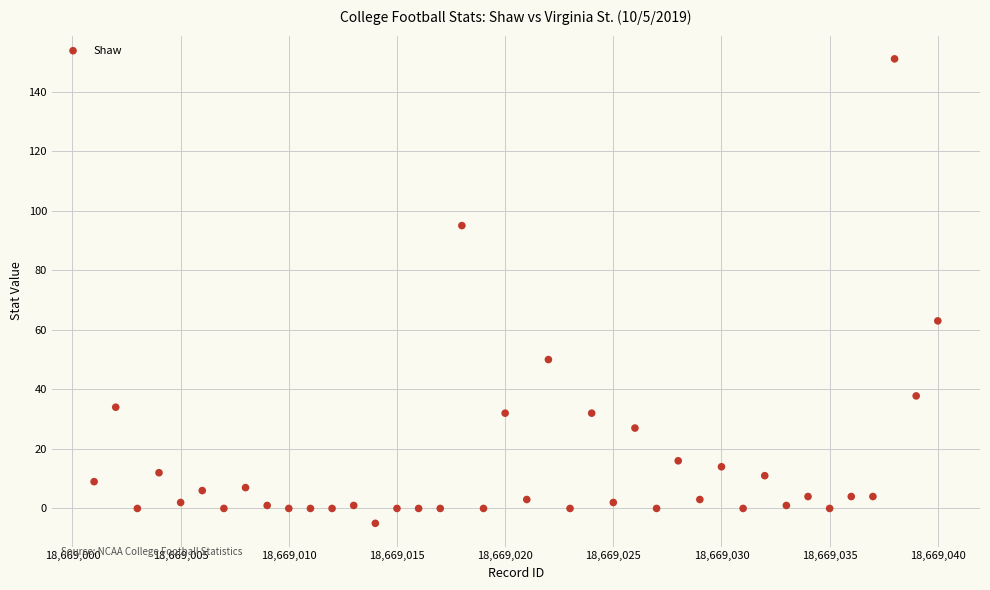

What Y value in the scatter plot is closest to 73?

63.0